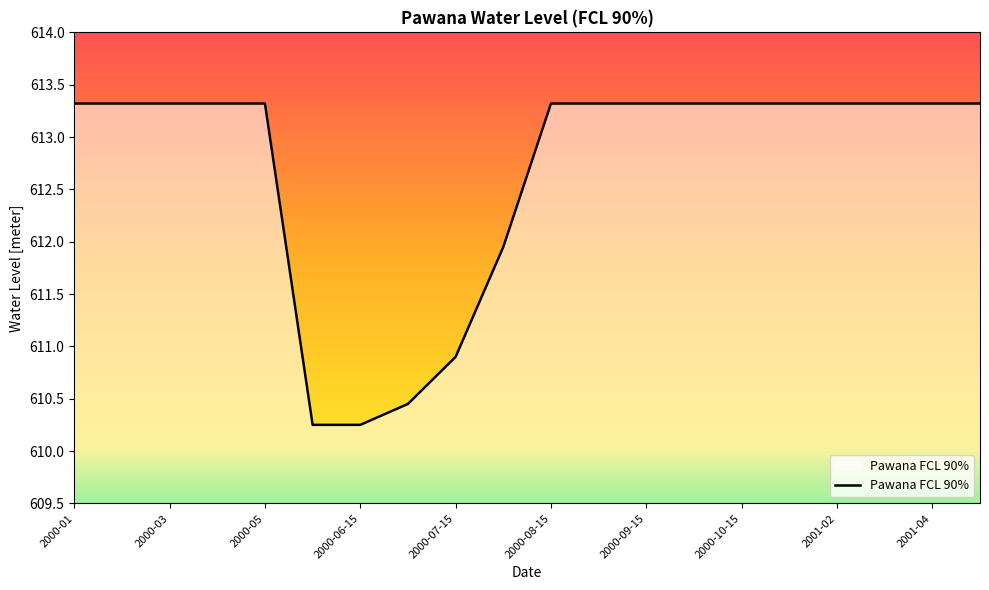

What is the difference between the maximum and minimum values?

3.1